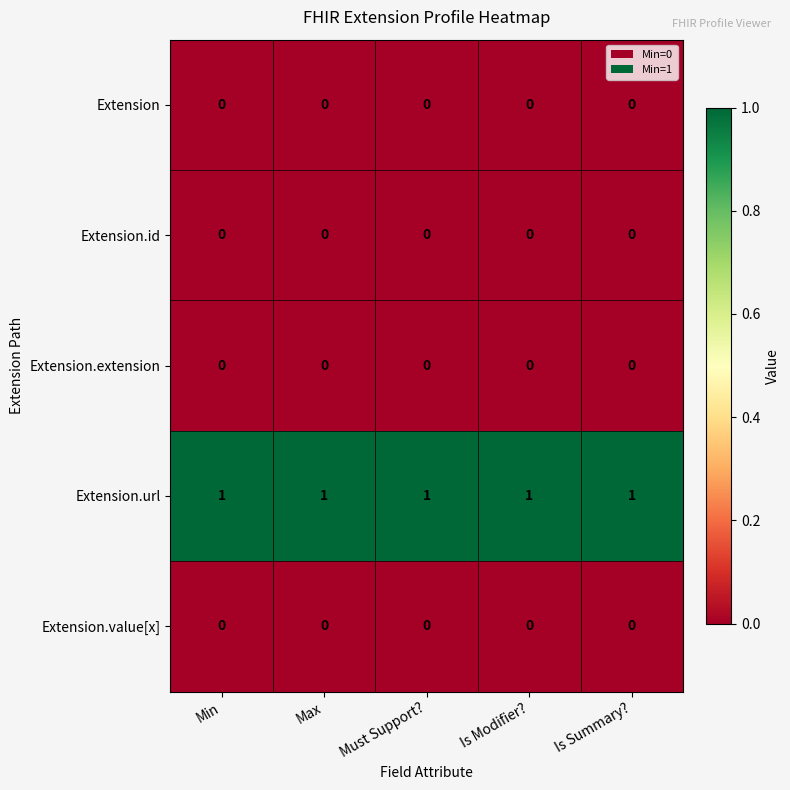

True or false: Extension.url has a value of 1 at Is Summary?.

True